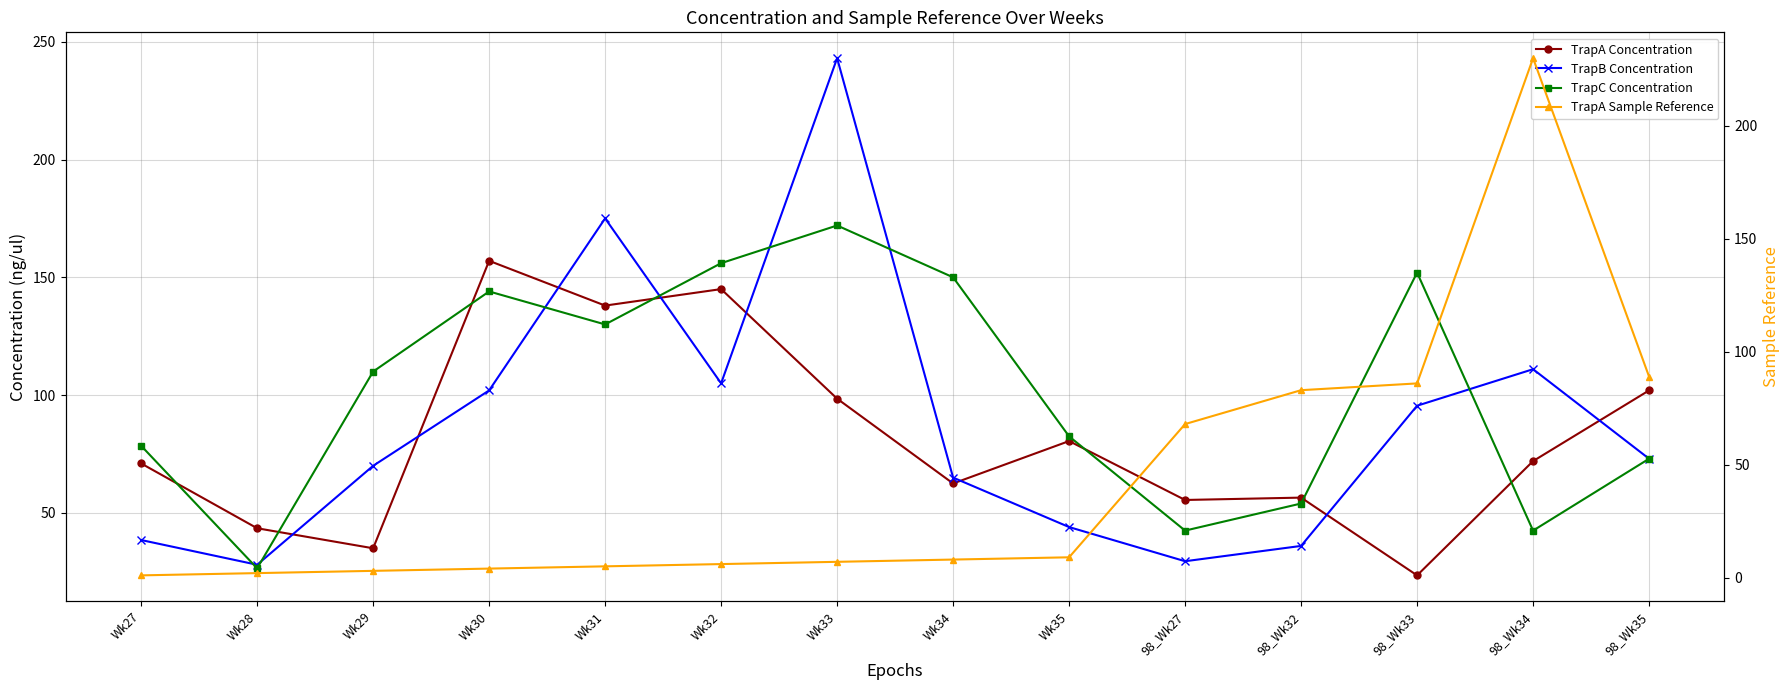

At how many categories does at least one series exceed 65?

13